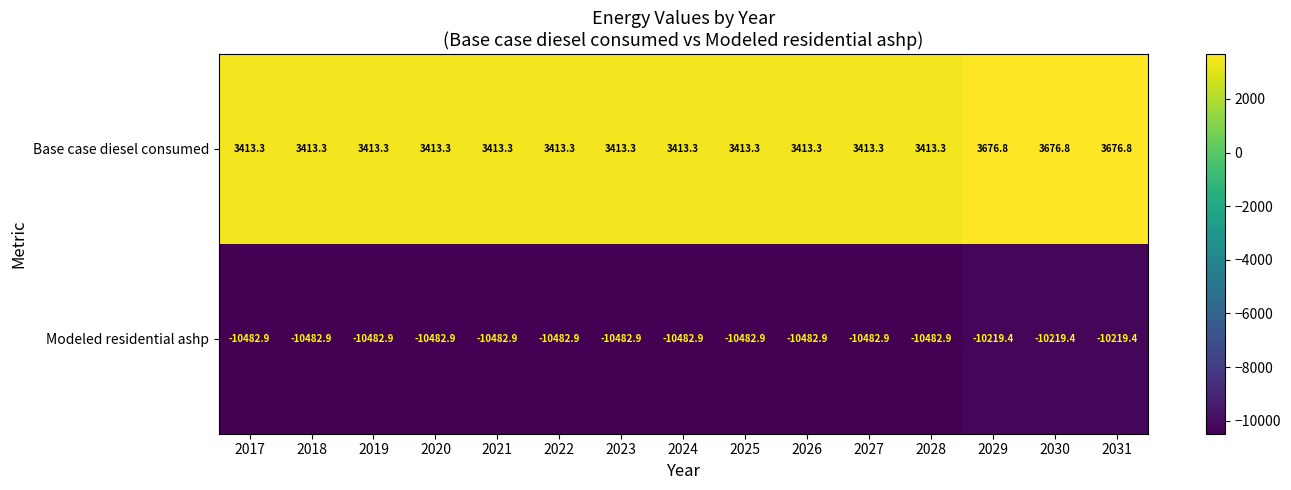

What is the approximate value of Modeled residential ashp at 2021?

-10482.9